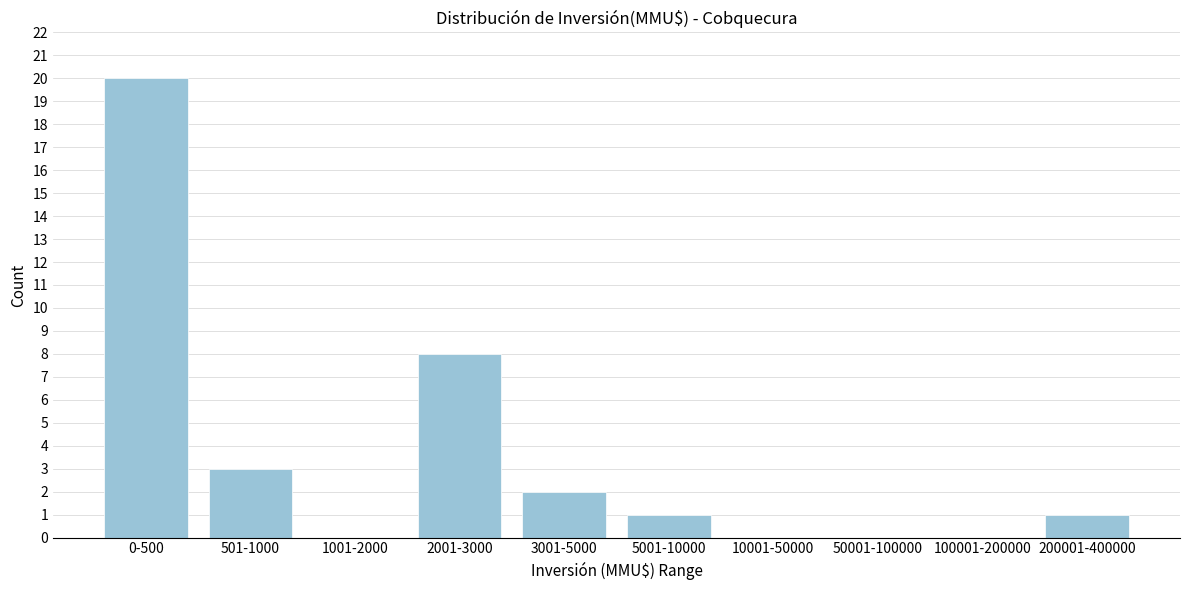

Reading left to right, list all the values displayed in this chart.

0-500=20	501-1000=3	1001-2000=0	2001-3000=8	3001-5000=2	5001-10000=1	10001-50000=0	50001-100000=0	100001-200000=0	200001-400000=1